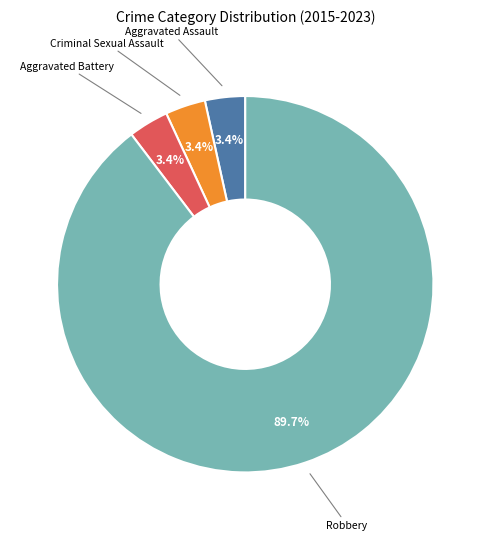

Does any single category account for the majority?

Yes